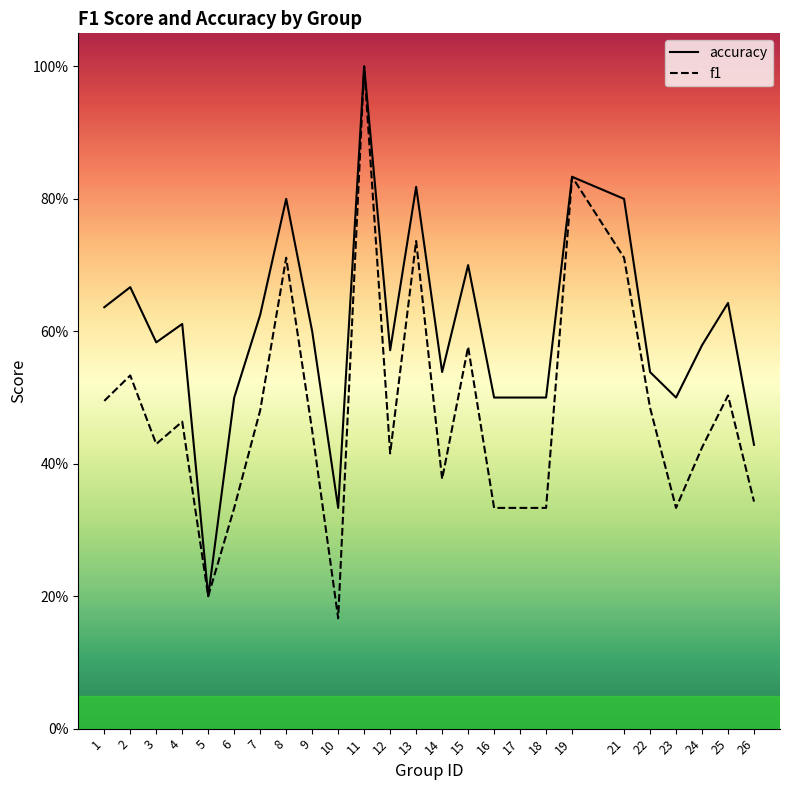

Reading right to left, list all the values displayed in this chart.

accuracy: 0.4	0.6	0.6	0.5	0.5	0.8	0.8	0.5	0.5	0.5	0.7	0.5	0.8	0.6	1.0	0.3	0.6	0.8	0.6	0.5	0.2	0.6	0.6	0.7	0.6
f1: 0.3	0.5	0.4	0.3	0.5	0.7	0.8	0.3	0.3	0.3	0.6	0.4	0.7	0.4	1.0	0.2	0.5	0.7	0.5	0.3	0.2	0.5	0.4	0.5	0.5